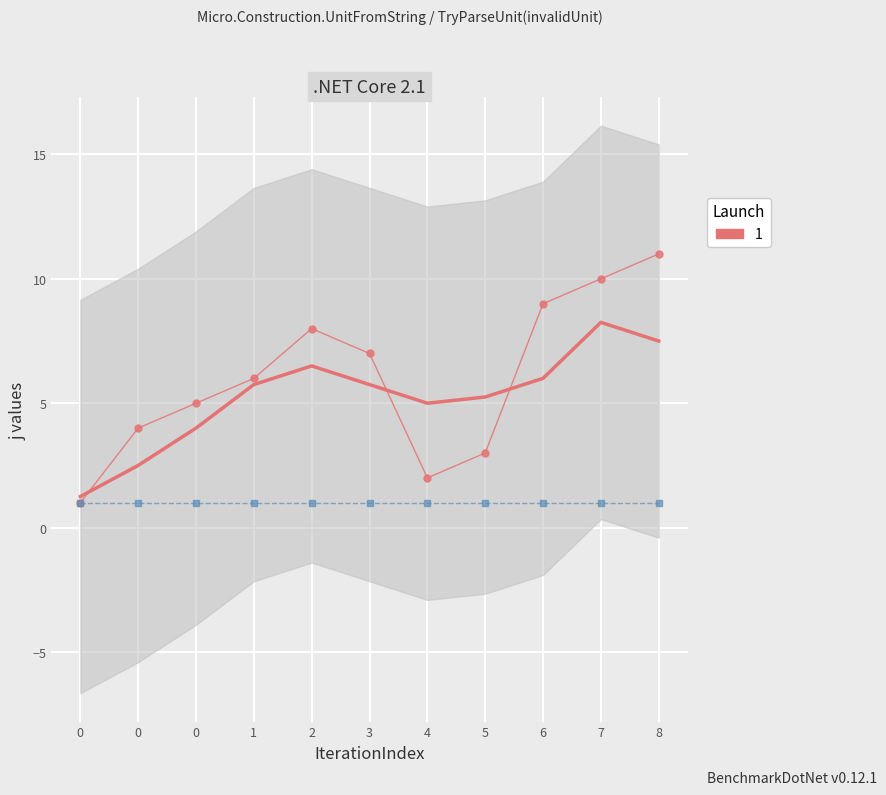

How many series are shown in this chart?

2